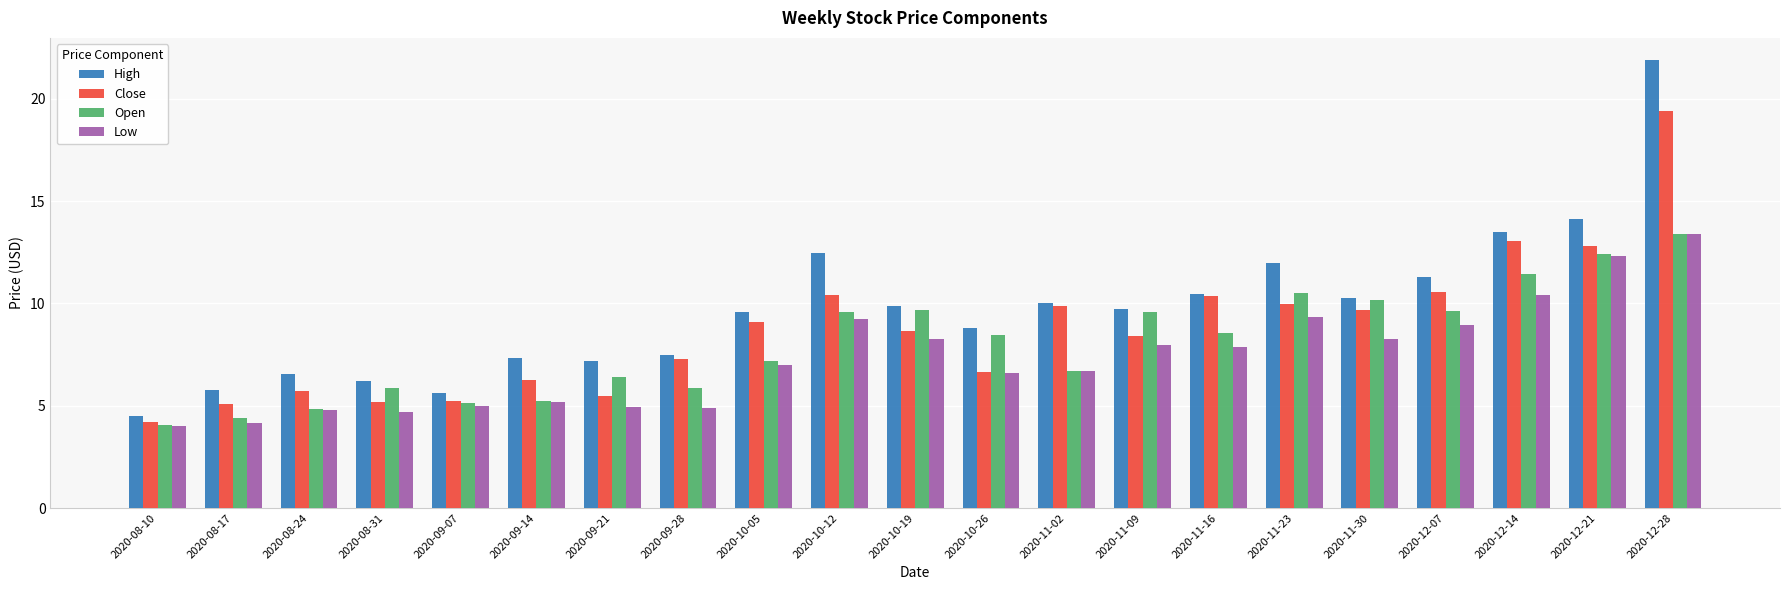

What is the difference between the Low values at 2020-12-21 and 2020-12-07?

3.3